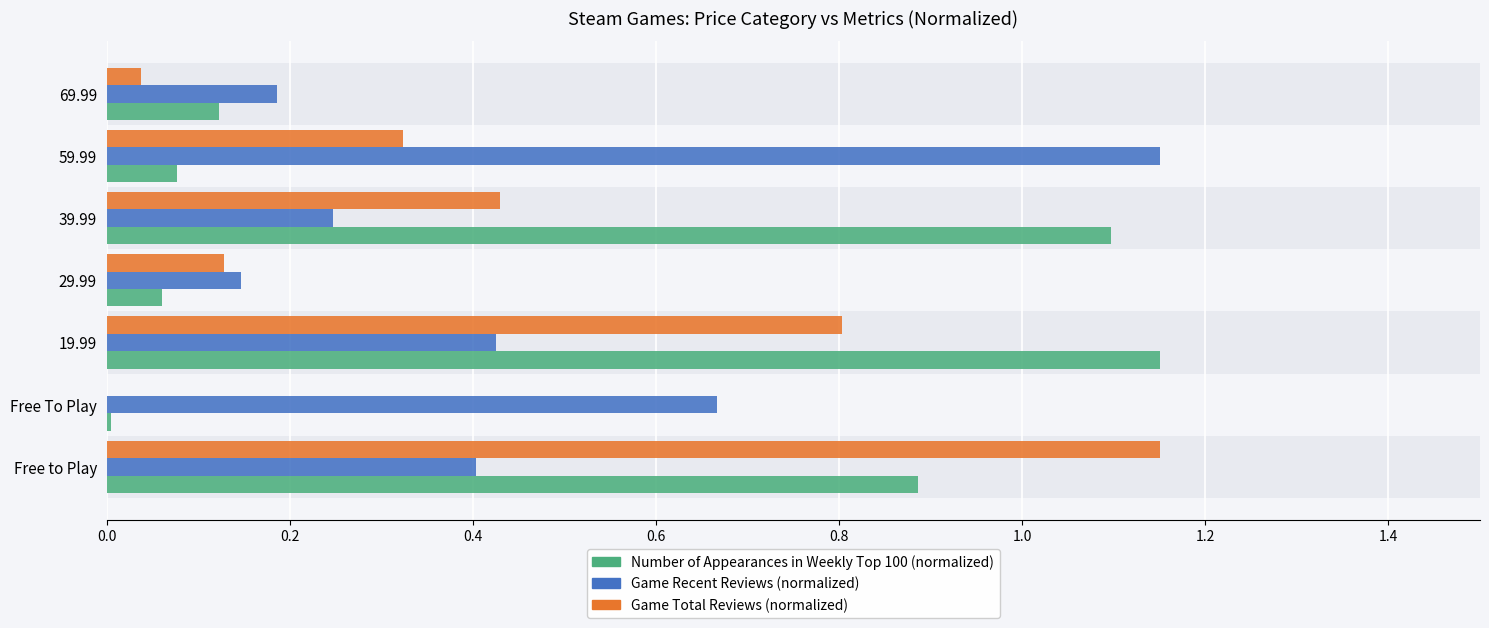

What is the total value across all series at 59.99?

1.6